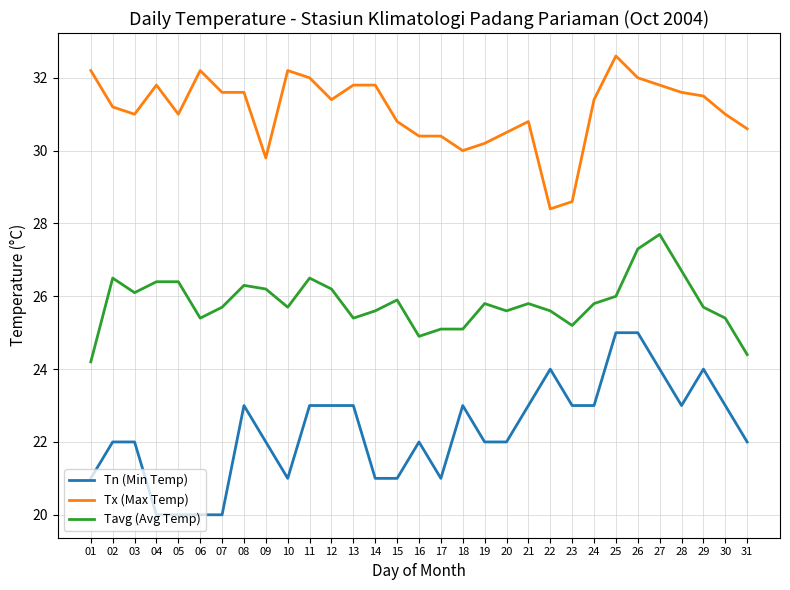

Does the chart display data point markers on the line(s)?

No